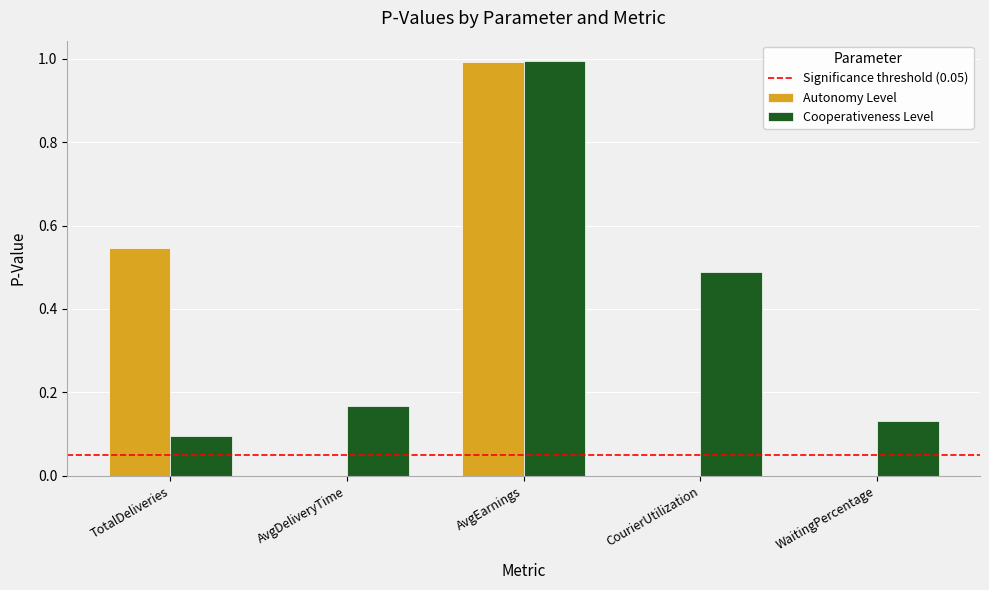

True or false: Autonomy Level has a value of 0.0 at WaitingPercentage.

True